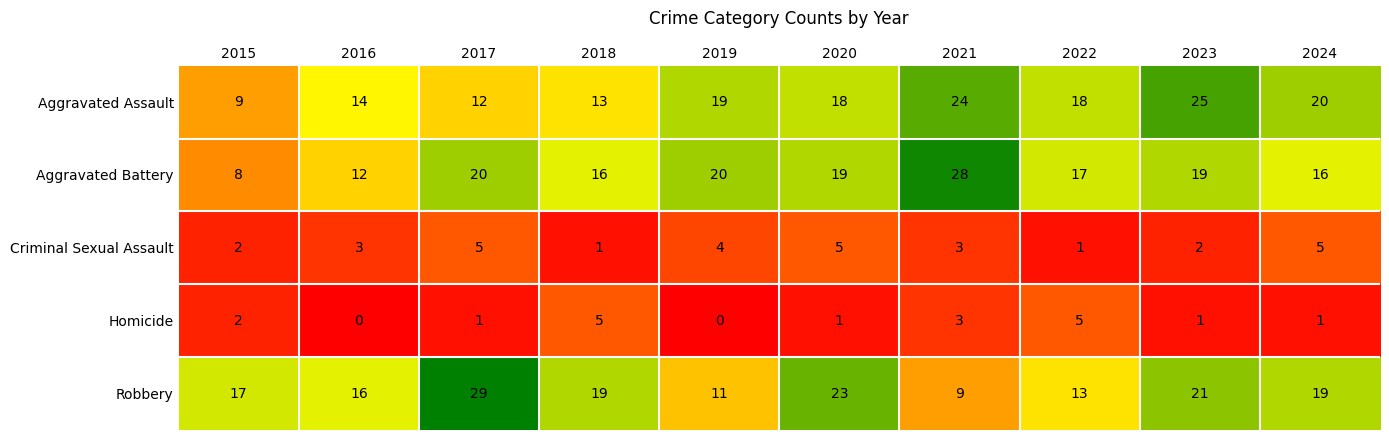

At which label does Homicide first exceed 1?

2015